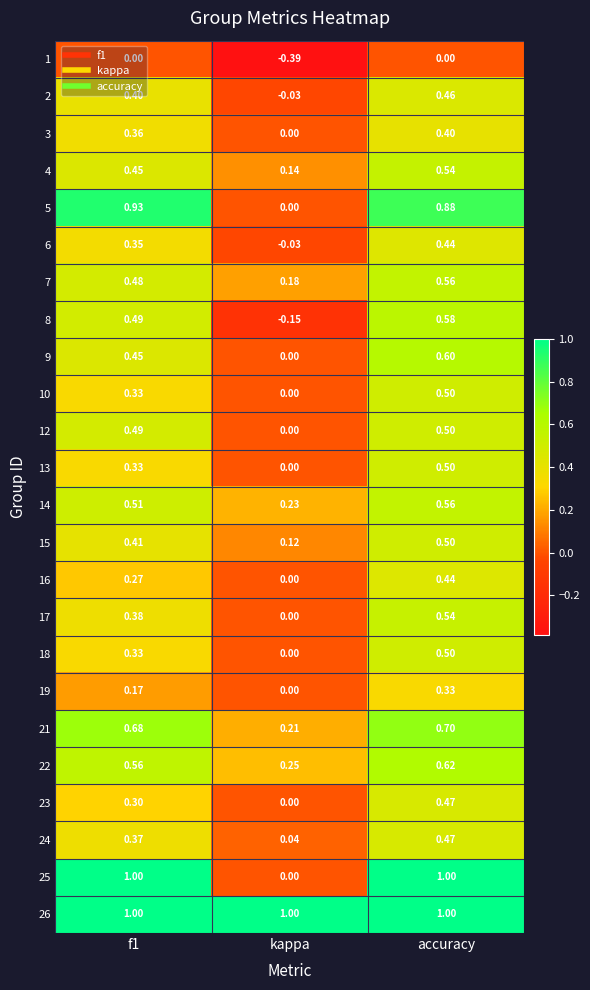

Which series has the largest range (max minus min)?

25